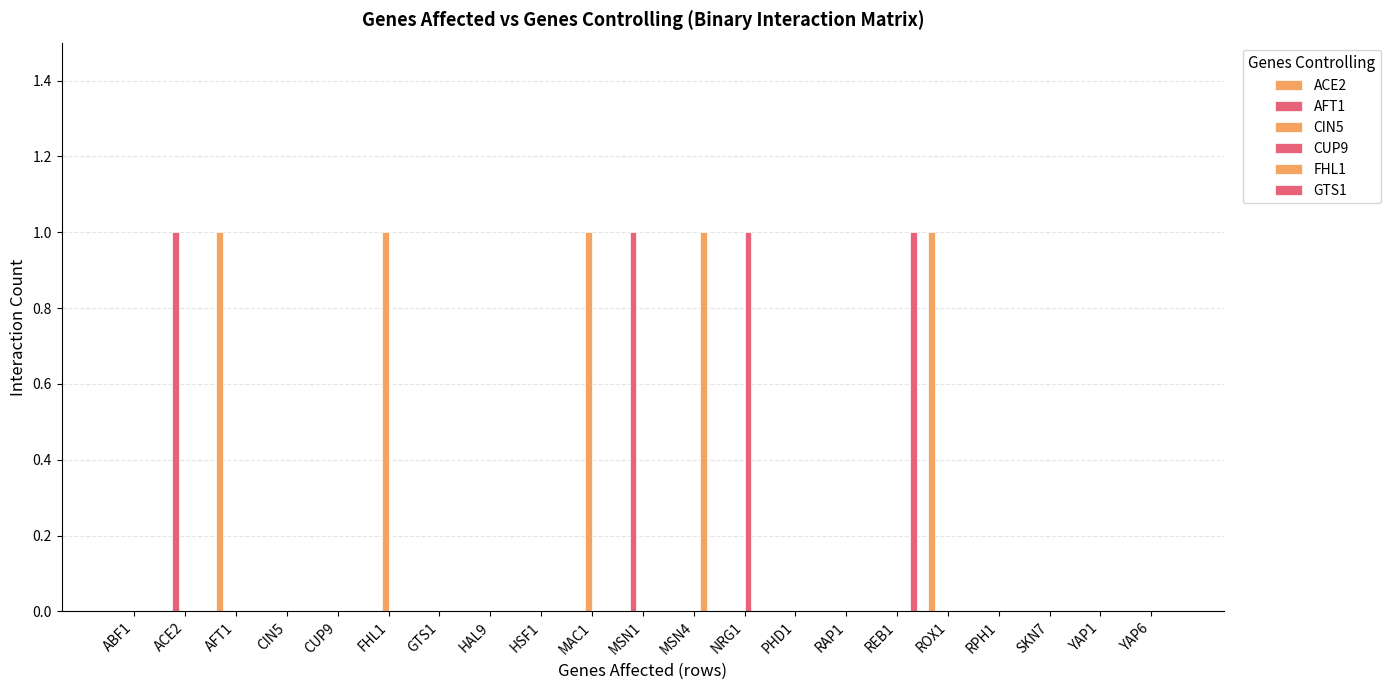

Where is CUP9 nearest to the value 0?

ABF1